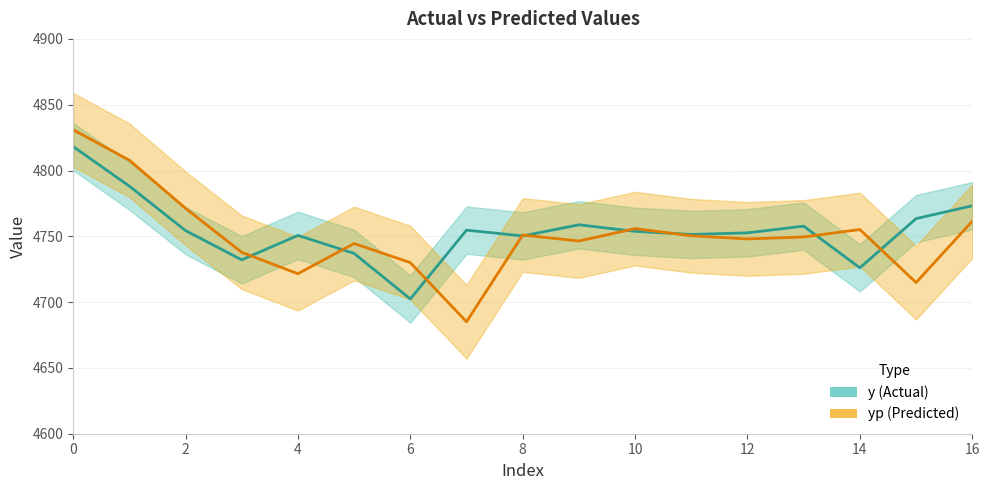

Which series ends up on top after the final intersection of yp and y?

y